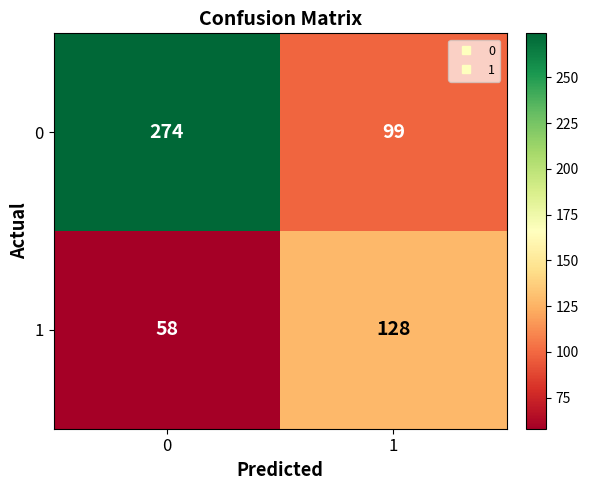

What is the total value across all series at 0?

332